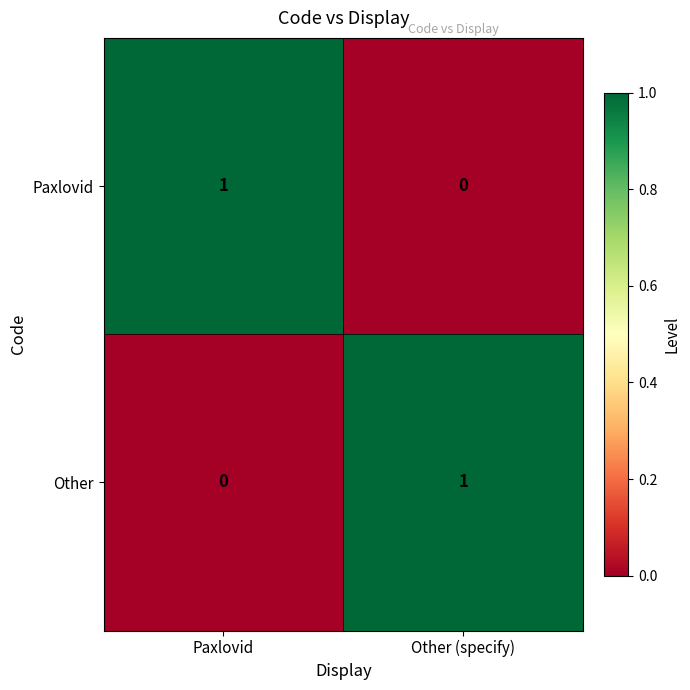

The Paxlovid series shows 1 at Other (specify). True or false?

False